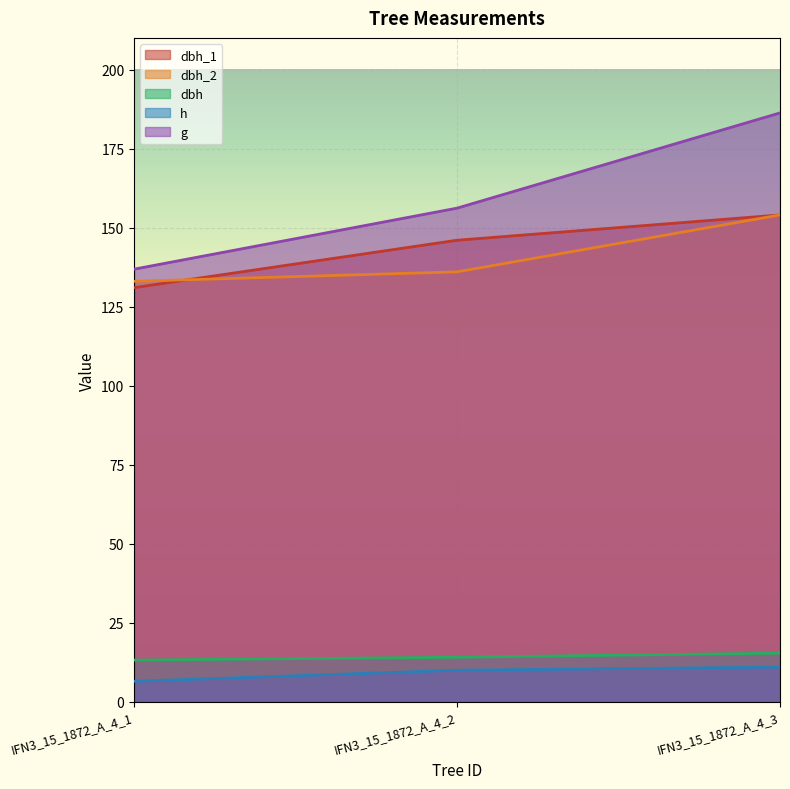

What is the value of the dbh_1 point at the 2nd from the left?

146.0